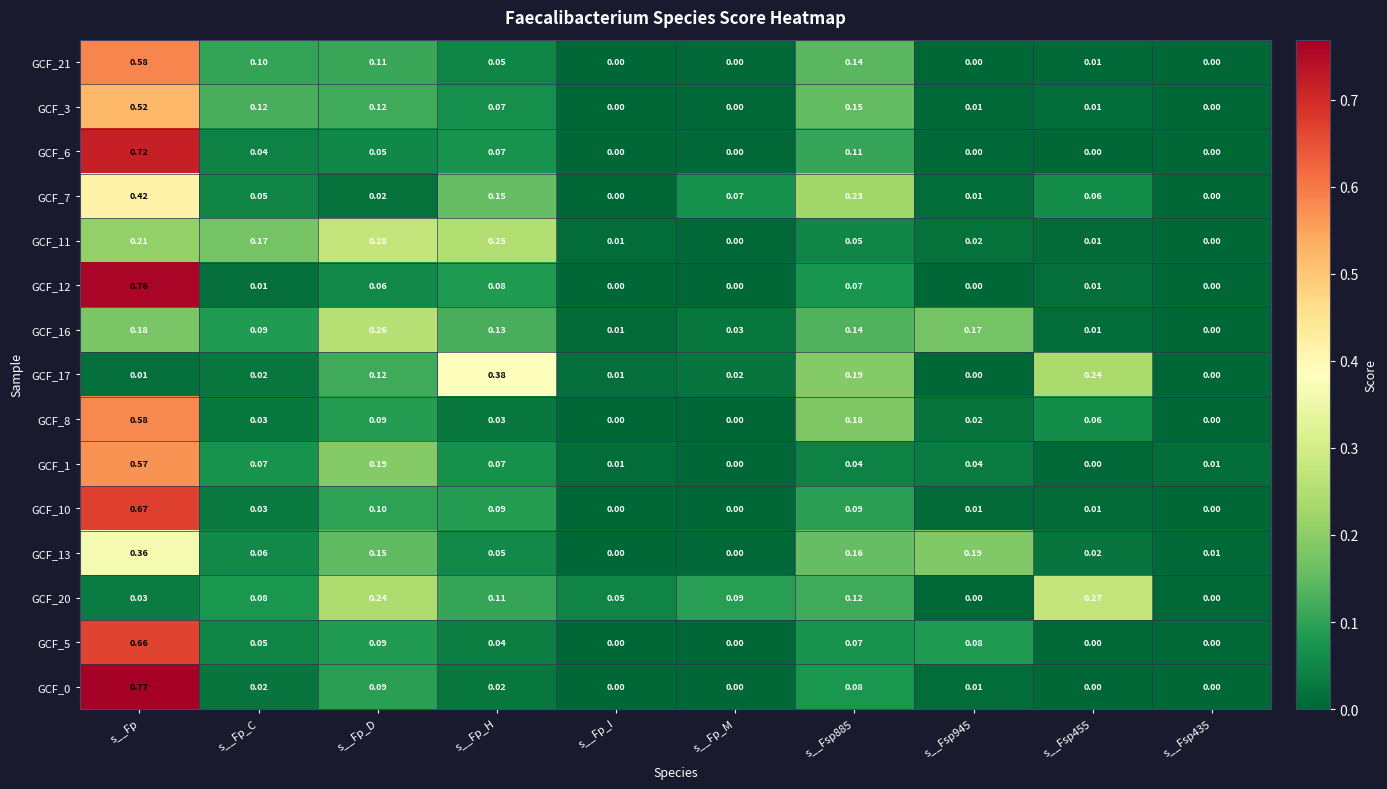

What is the total value across all series at s__Fp_C?

0.9